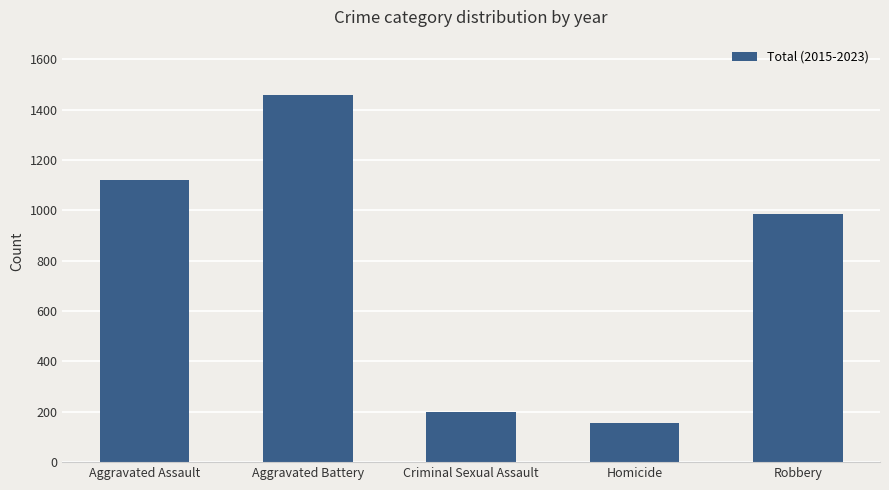

What is the sum of the values at Homicide and Robbery?

1141